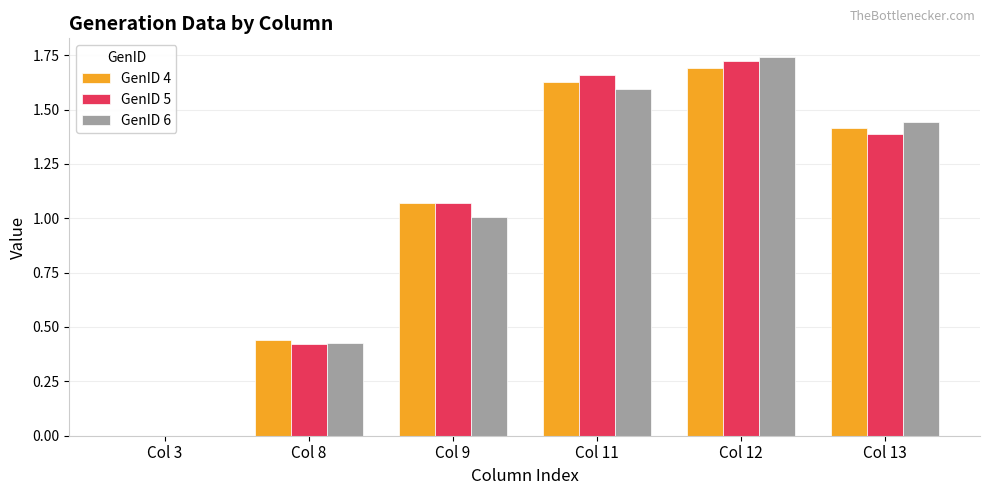

Does the chart contain stacked bars?

No